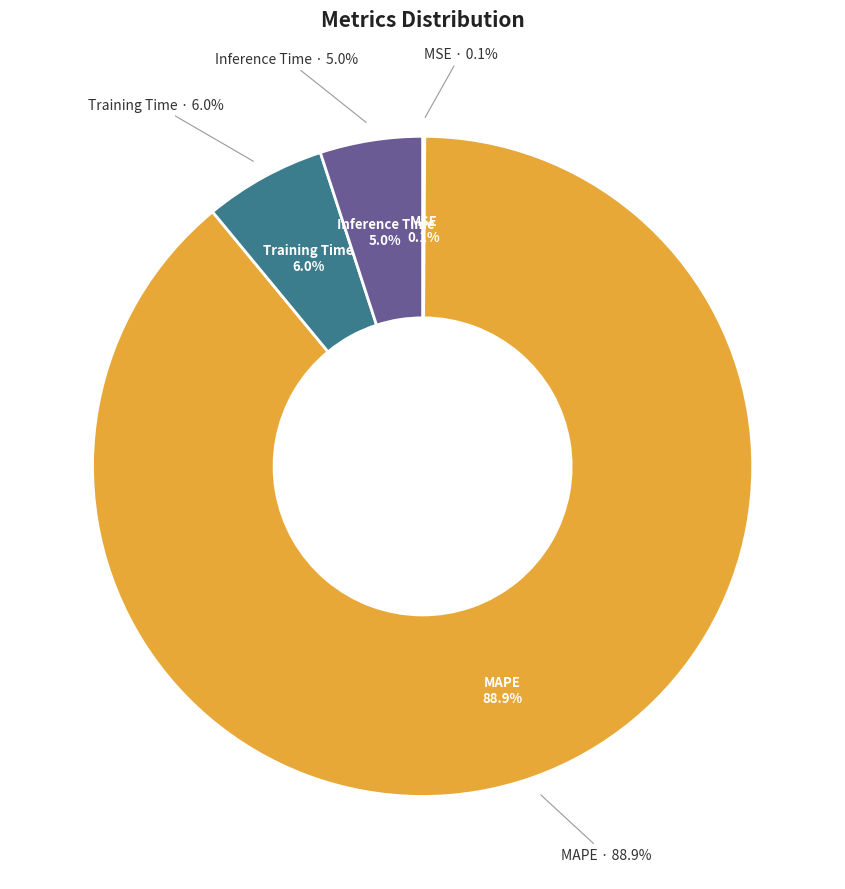

Is it true that Inference Time is 5% of the pie?

True